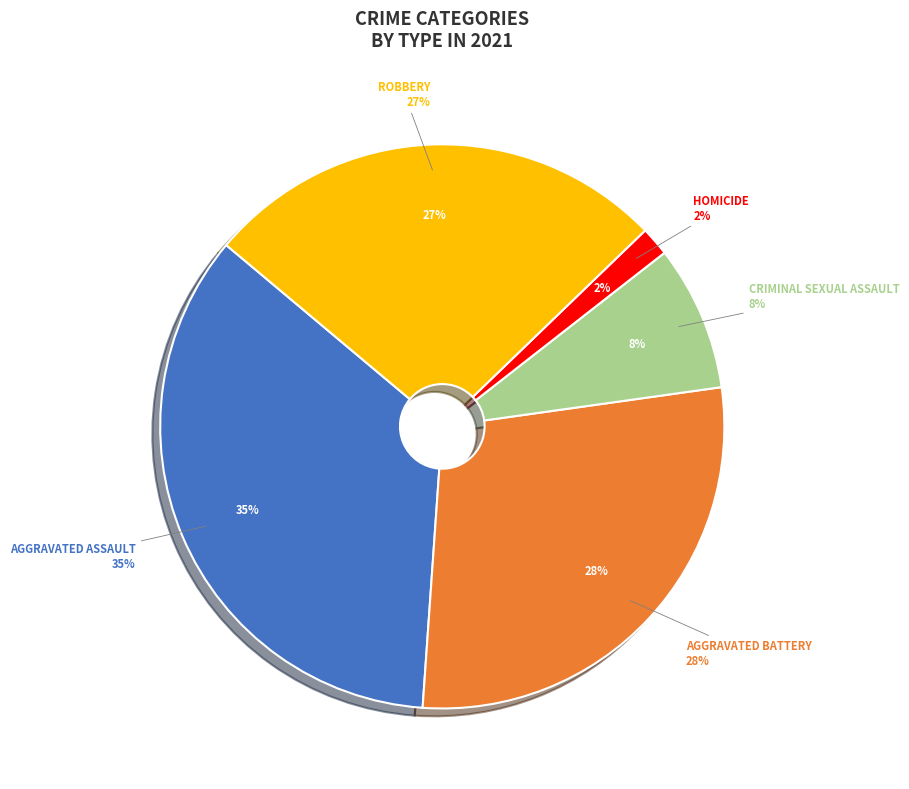

Does Robbery represent more than half of the total?

No